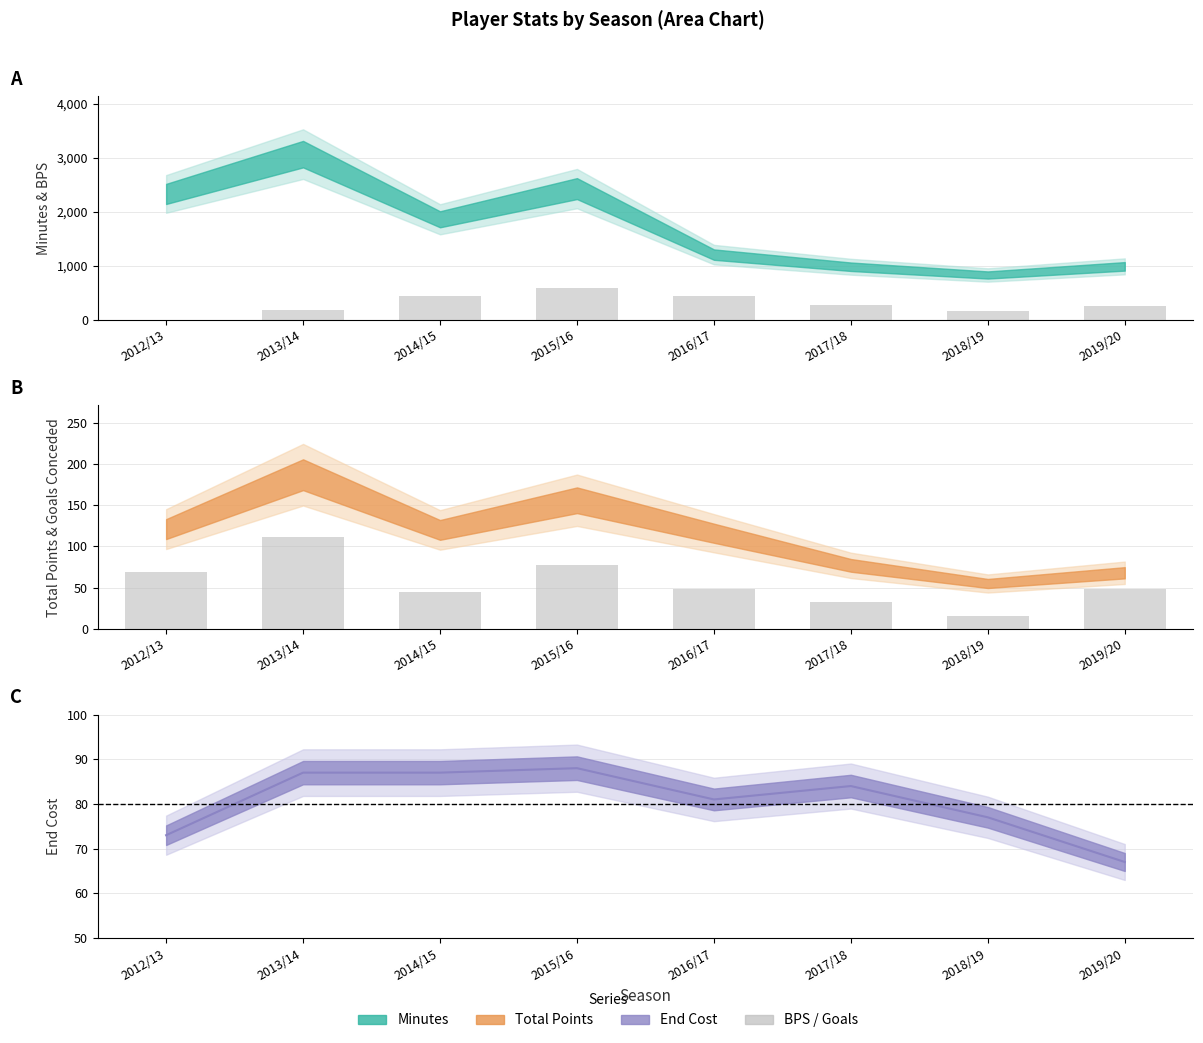

Reading right to left, extract all data points from this chart.

bps: 253	169	273	432	581	434	182	0
goals_conceded ×3: 48	15	33	48	78	45	111	69
end_cost line: 67	77	84	81	88	87	87	73